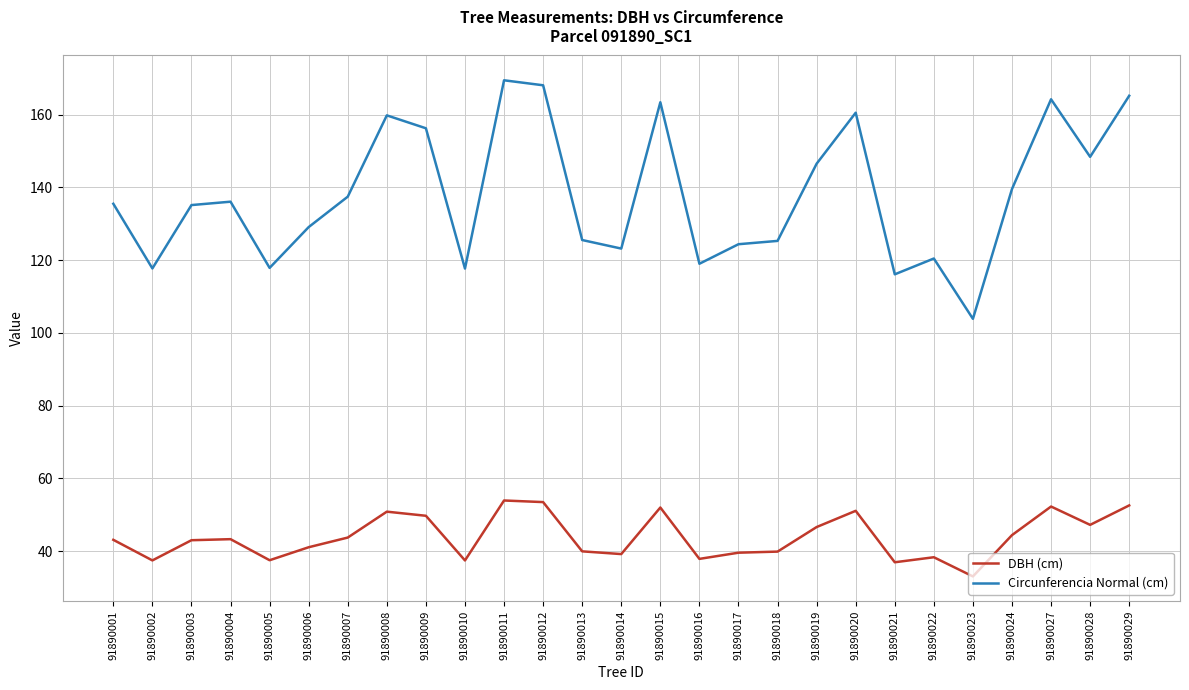

What is the highest value of the DBH (cm) series?

53.9